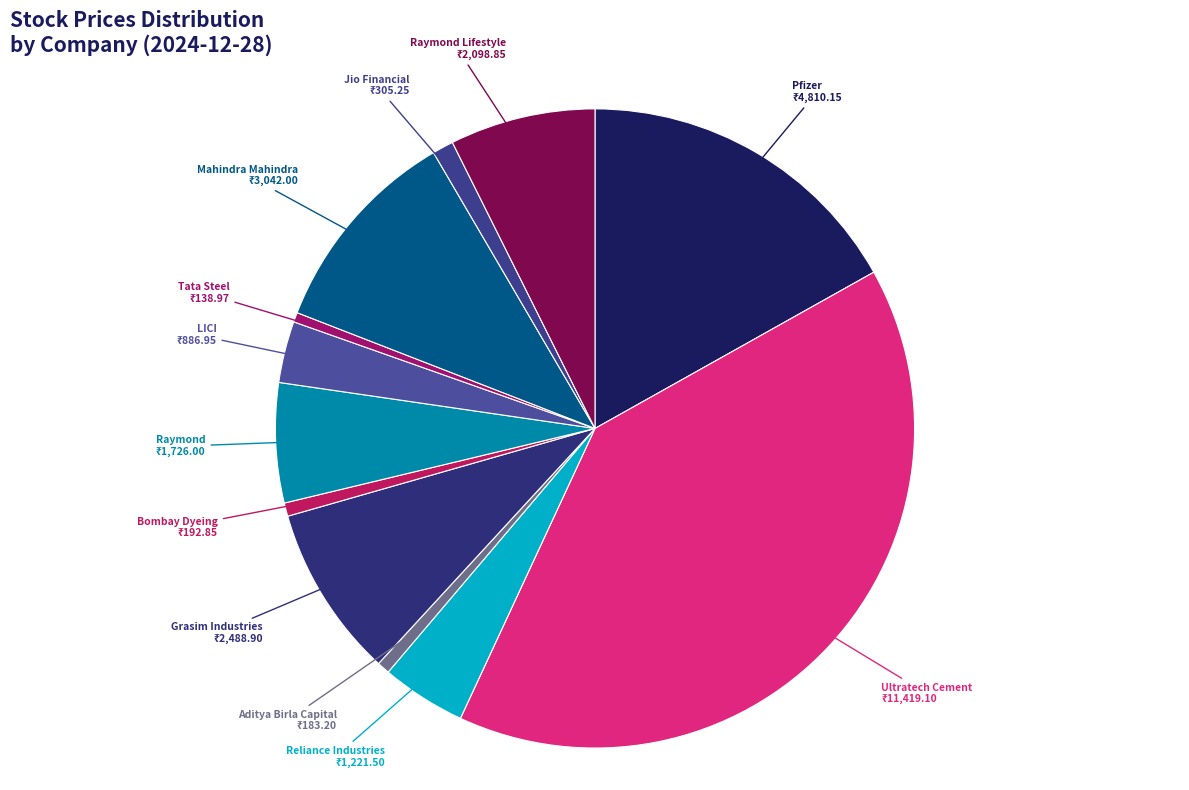

How many segments does this pie chart have?

12